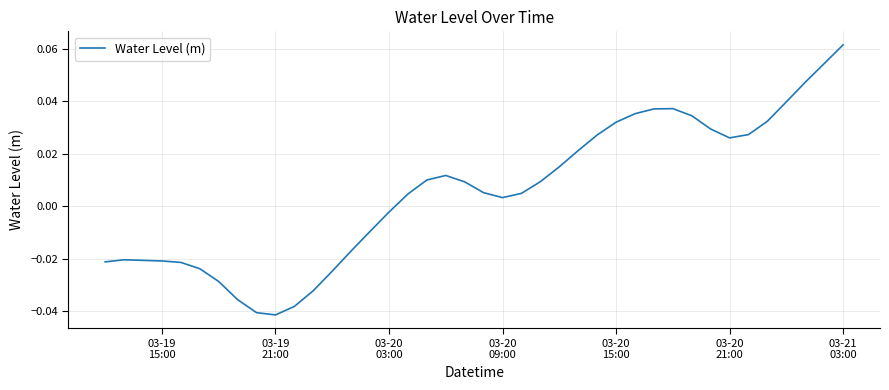

Is this an area chart (filled region under the line)?

No